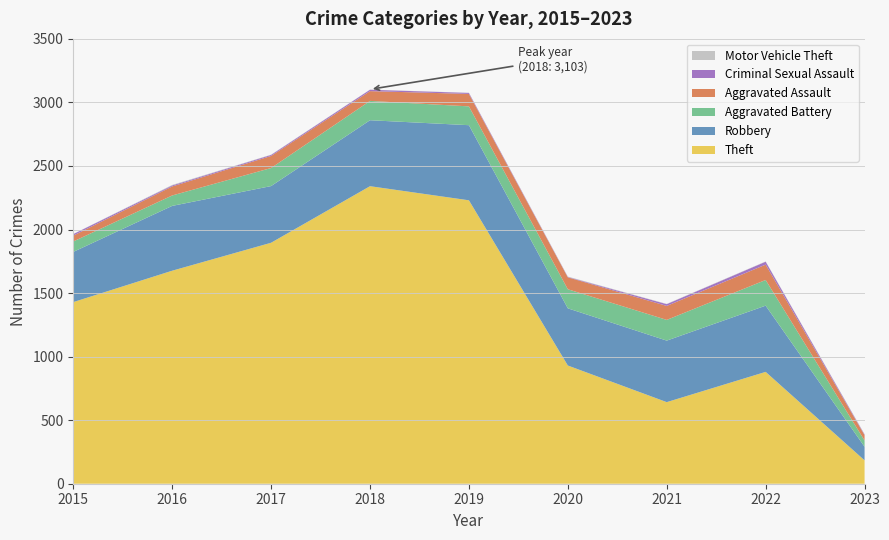

Reading left to right, what are all the values shown in this chart?

Theft: 1429	1676	1896	2341	2230	930	642	880	184
Robbery: 395	510	446	519	591	450	484	521	107
Aggravated Battery: 82	82	142	152	148	150	163	202	49
Aggravated Assault: 46	71	95	77	98	94	110	121	42
Criminal Sexual Assault: 12	8	8	11	8	3	14	23	5
Motor Vehicle Theft: 1	4	2	1	1	3	2	2	3